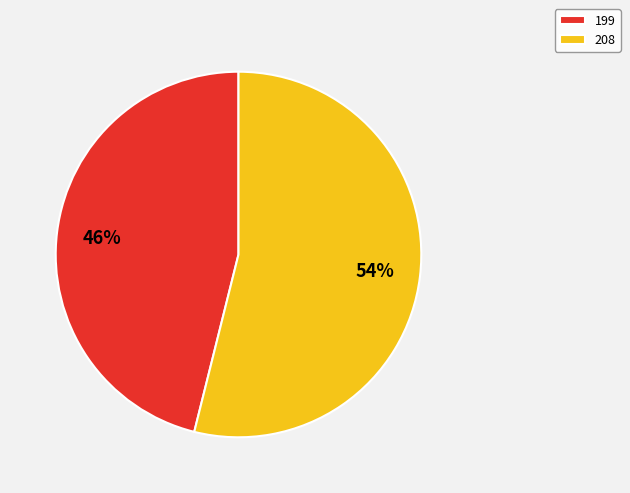

What is the ratio of the value at 199 to the value at 208?

0.9